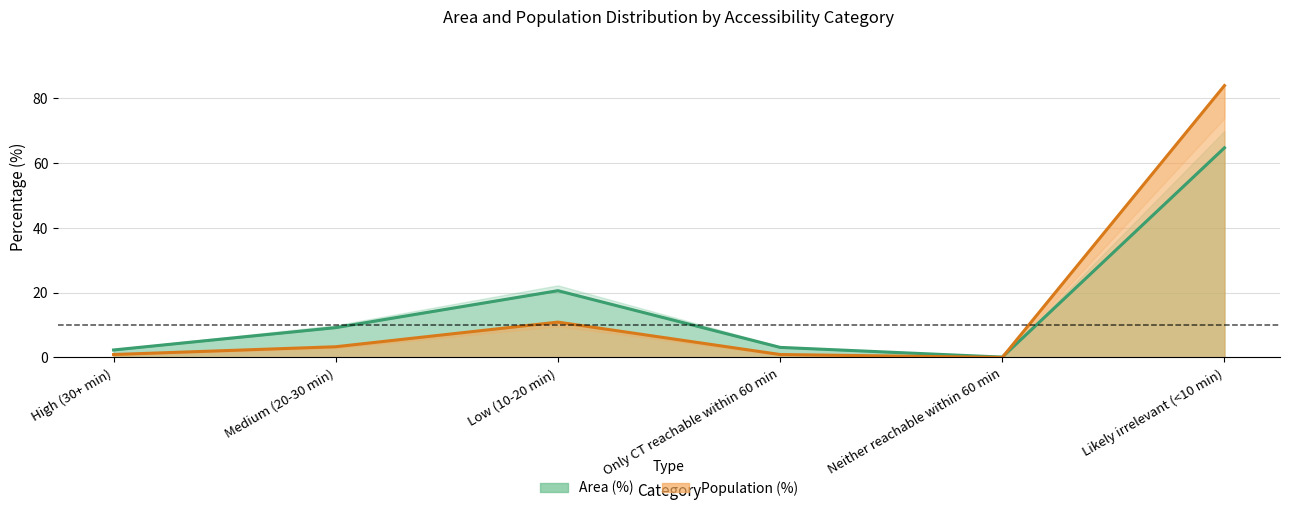

Reading right to left, list all the values displayed in this chart.

Area (%): 64.7	0.1	3.1	20.6	9.2	2.3
Population (%): 83.9	0.0	0.9	10.9	3.3	0.9